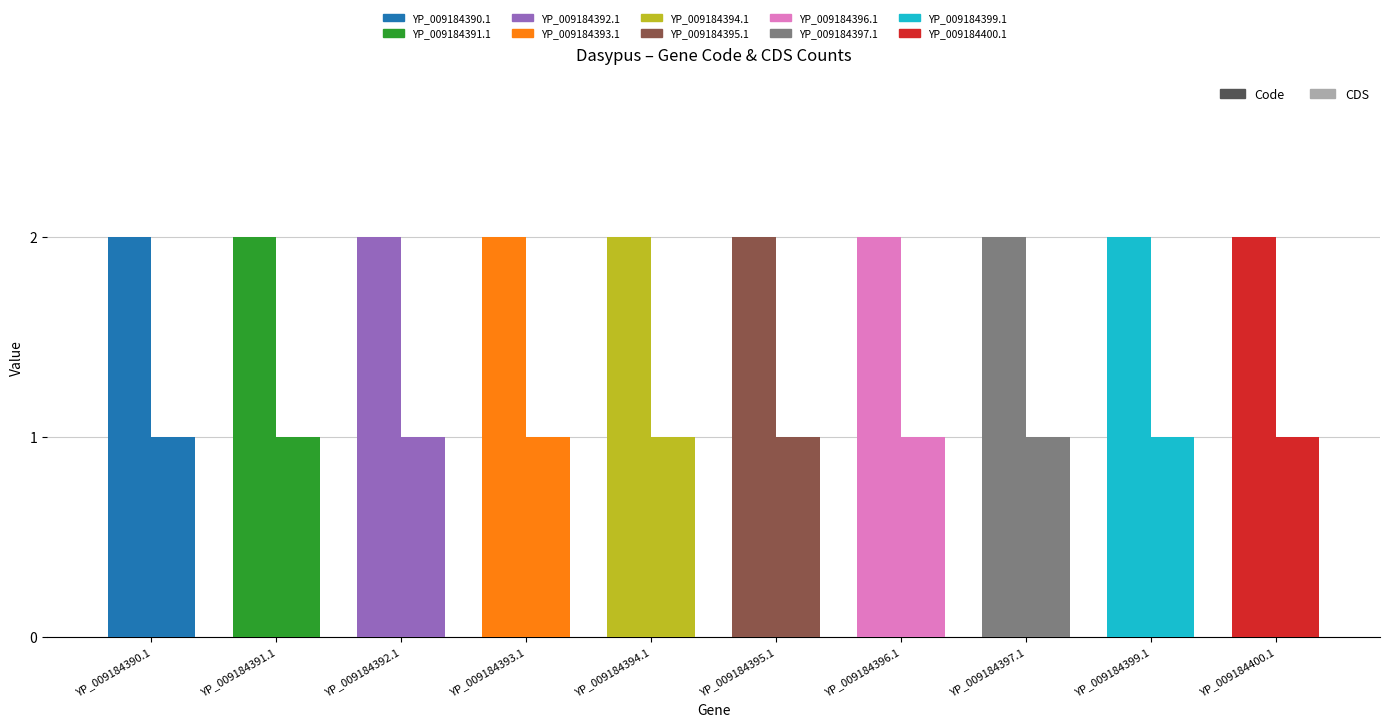

Reading left to right, what are all the values shown in this chart?

Code: 2	2	2	2	2	2	2	2	2	2
CDS: 1	1	1	1	1	1	1	1	1	1